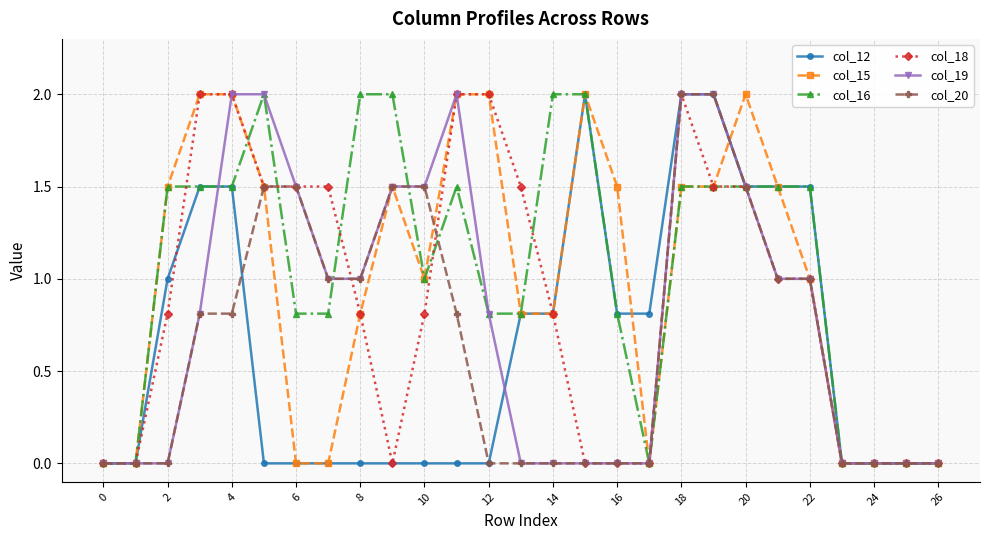

What is the maximum value shown in the chart?

2.0